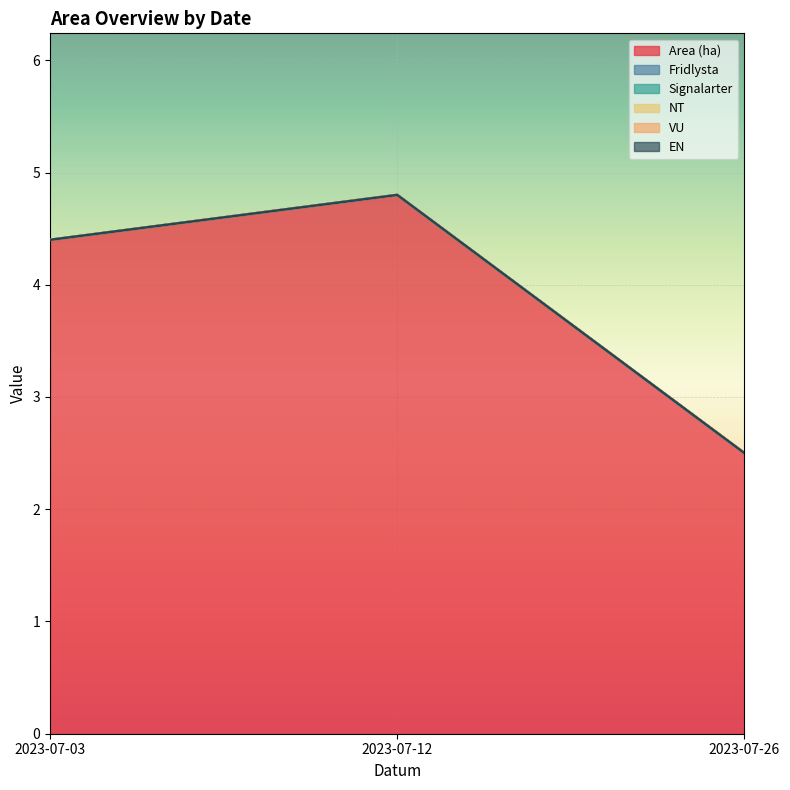

What are all the series names shown in the legend?

Area (ha), Fridlysta, Signalarter, NT, VU, EN